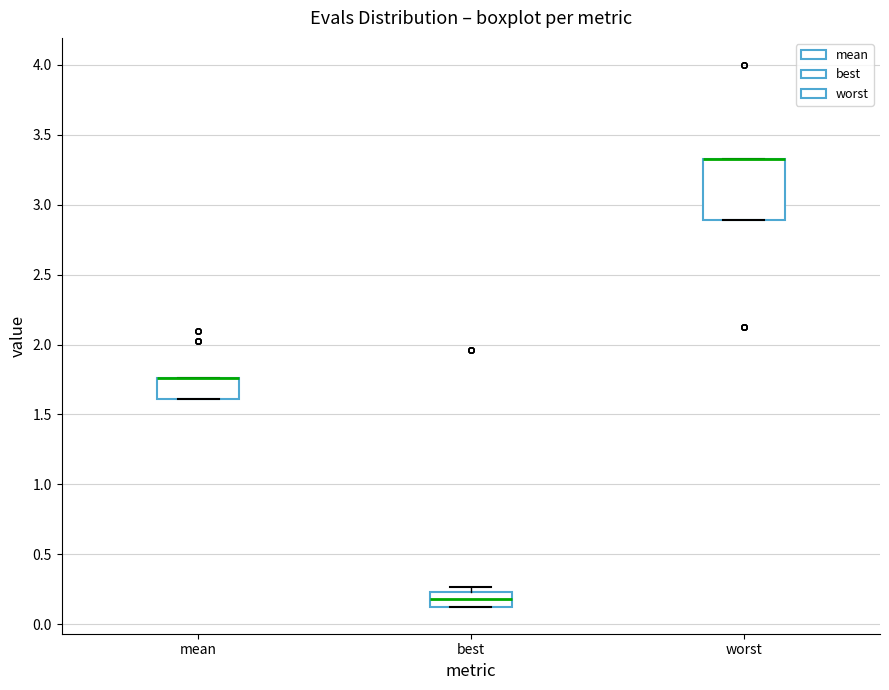

Reading left to right, transcribe this box plot: for each box, give where its median line is, the range the box spans, and where its two whiskers end, as read against the y-axis. The values are not printed on the chart, so give them approximately, as read against the axis.

mean: median 1.75 (drawn on the box's upper edge), box 1.60 to 1.75, whiskers 1.60 to 1.75
best: median 0.20, box 0.15 to 0.25, whiskers 0.15 to 0.25 (just above the box's upper edge)
worst: median 3.30 (drawn on the box's upper edge), box 2.90 to 3.30, whiskers 2.90 to 3.30